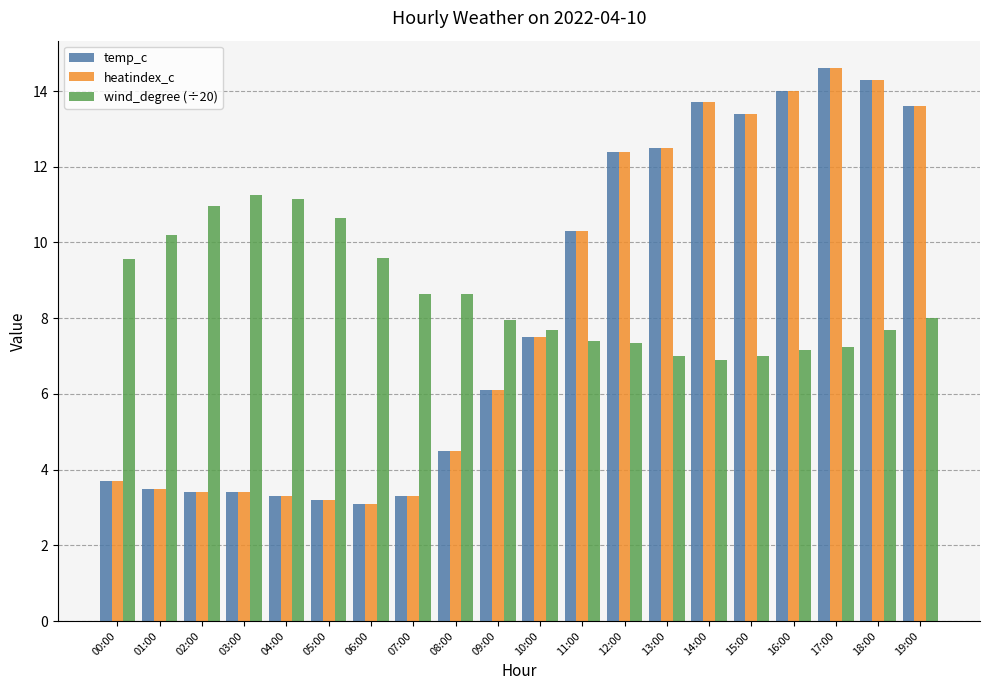

Where does the heatindex_c series first go above 7?

10:00